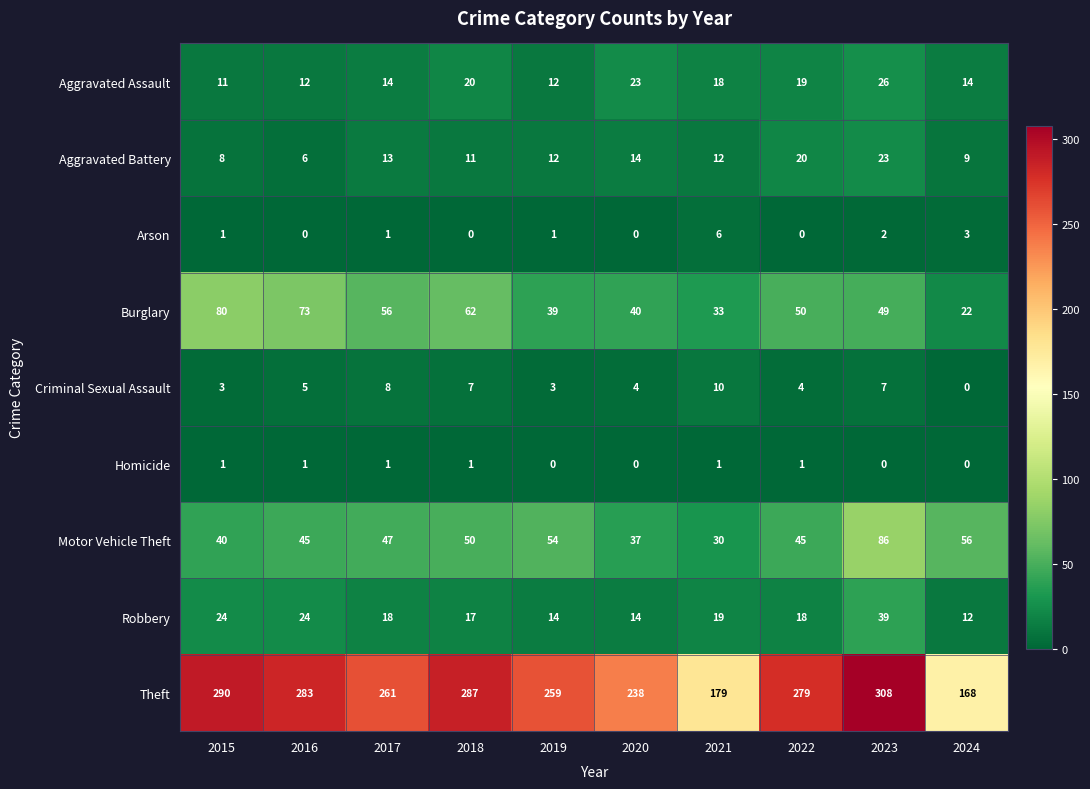

At which category is the sum across all series the highest?

2023